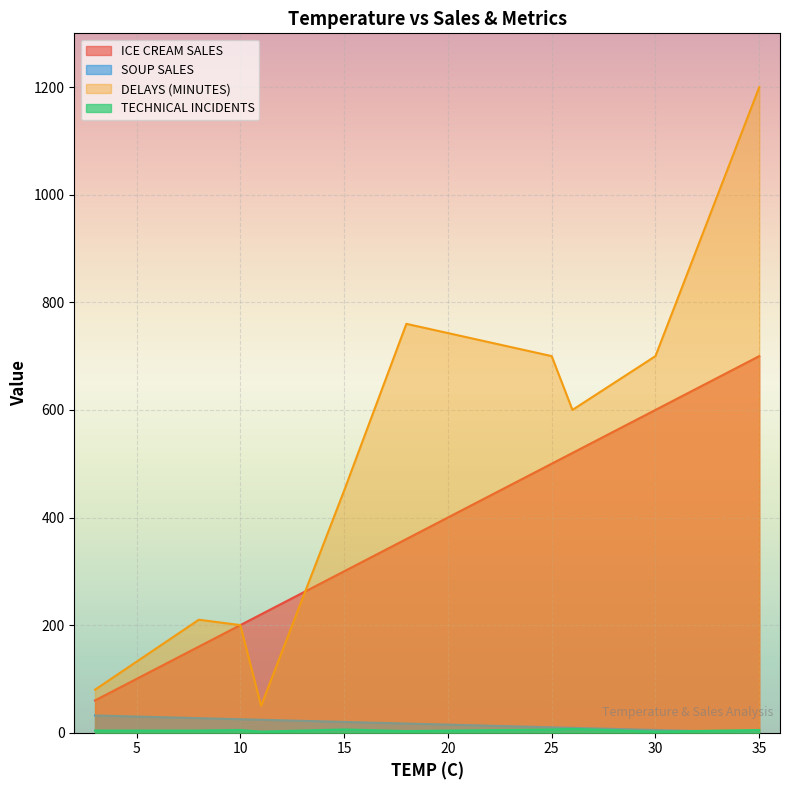

At which label is SOUP SALES closest to 16?

18